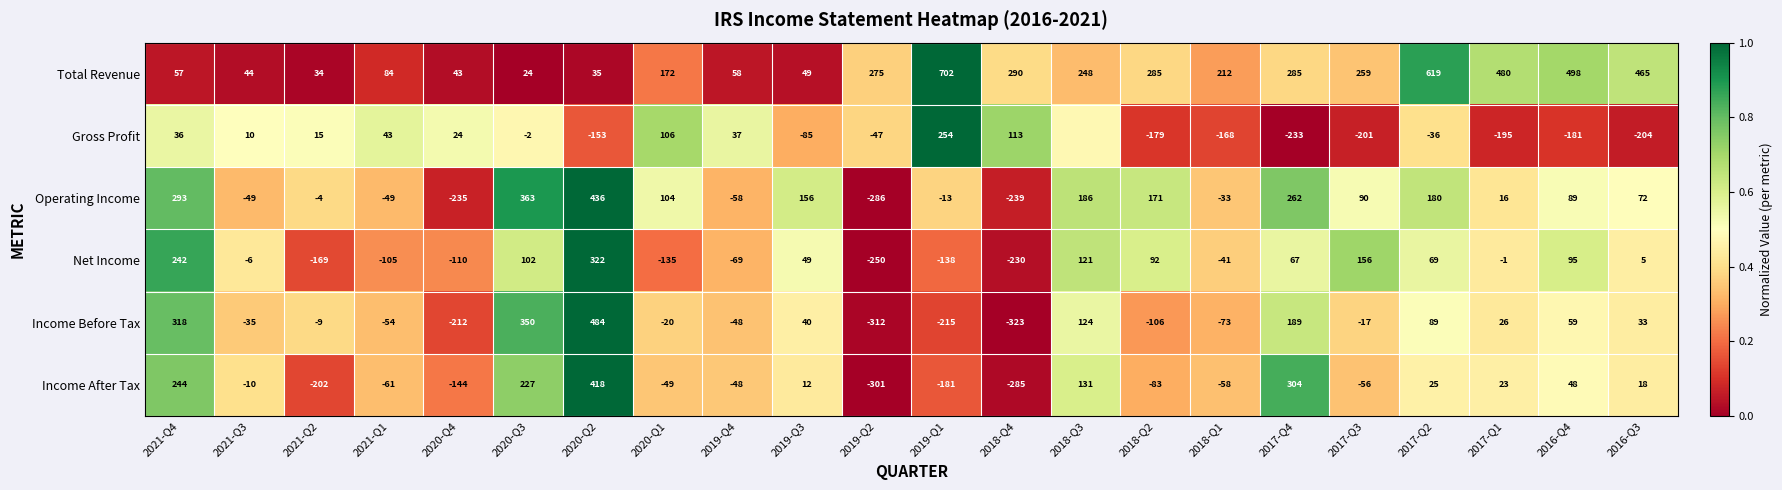

Rank the series at 2016-Q4 from lowest to highest value.

Gross Profit, Income After Tax, Income Before Tax, Operating Income, Net Income, Total Revenue